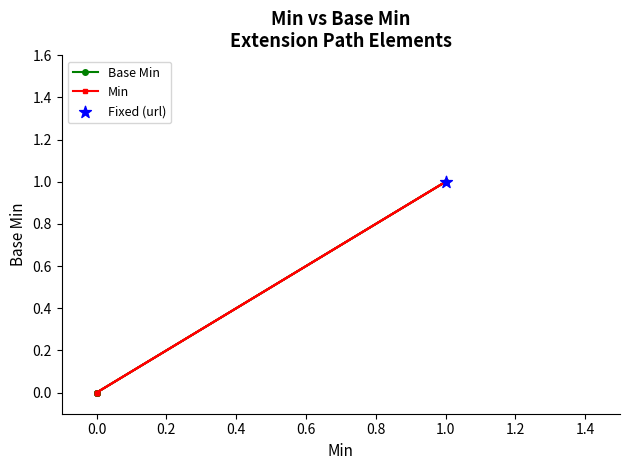

Which series contains the highest Y value?

Base Min